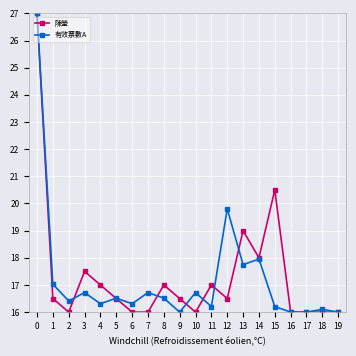

Is the value of 陳瑩 at 7 greater than the value of 有效票數A at 0?

No